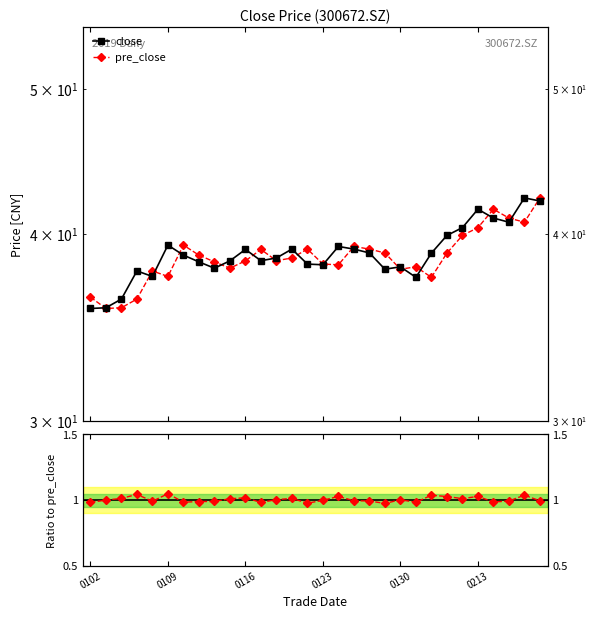

Read the ratio close/pre_close value at 7.

1.0